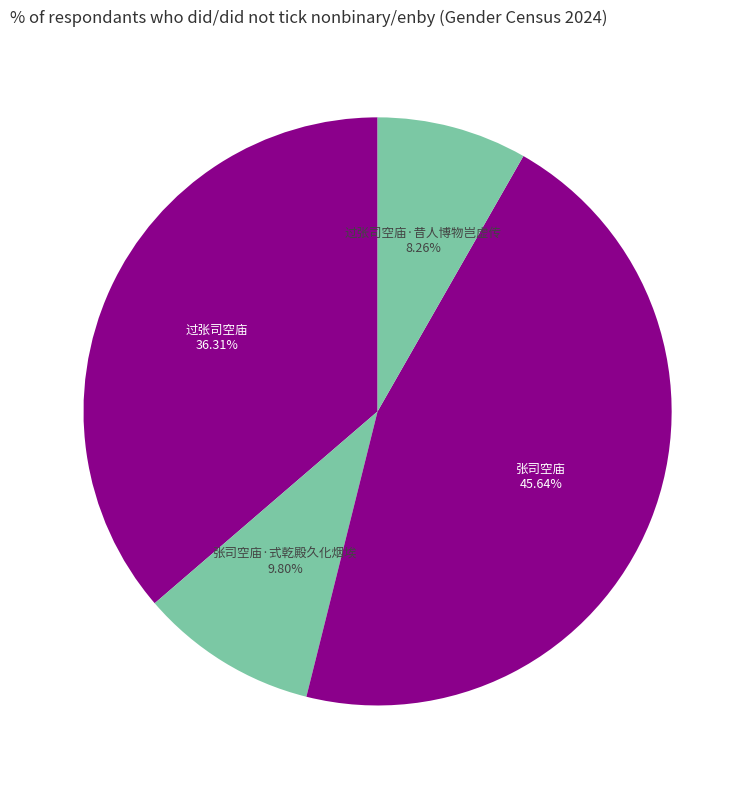

Approximately how many times larger is the value at 张司空庙 compared to 张司空庙·式乾殿久化烟埃?

4.7